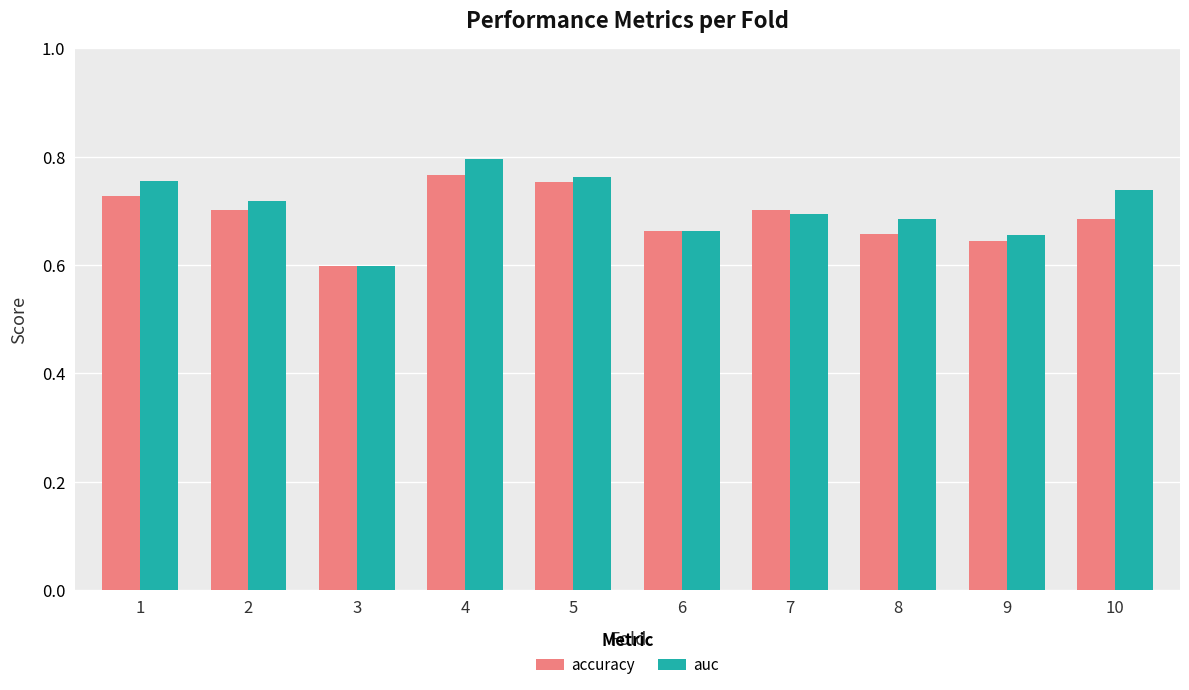

Between 4 and 9, which series saw the biggest shift?

auc